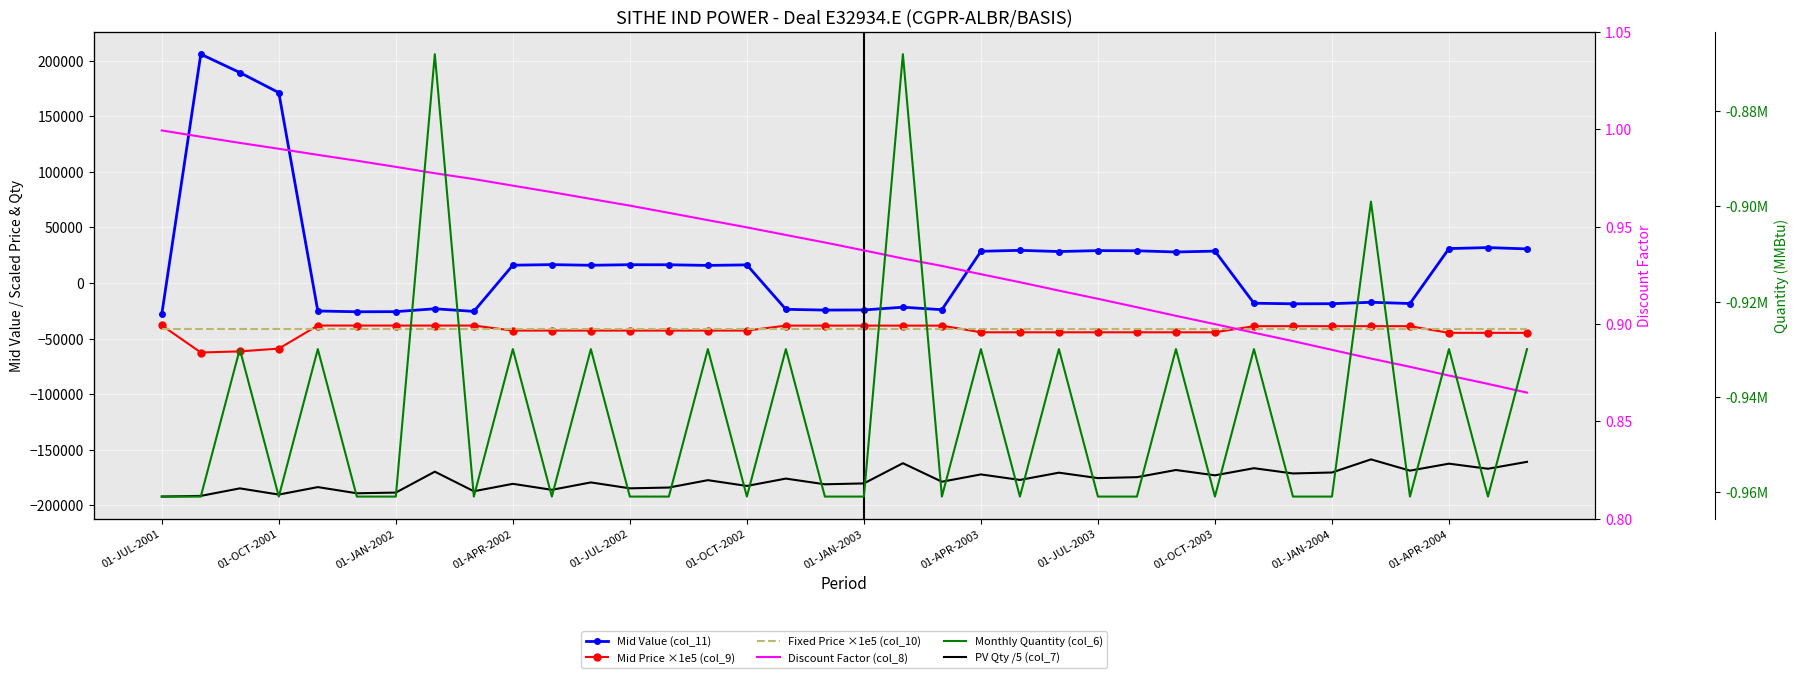

The Monthly Quantity (col_6) series shows -930000.0 at 01-APR-2004. True or false?

True